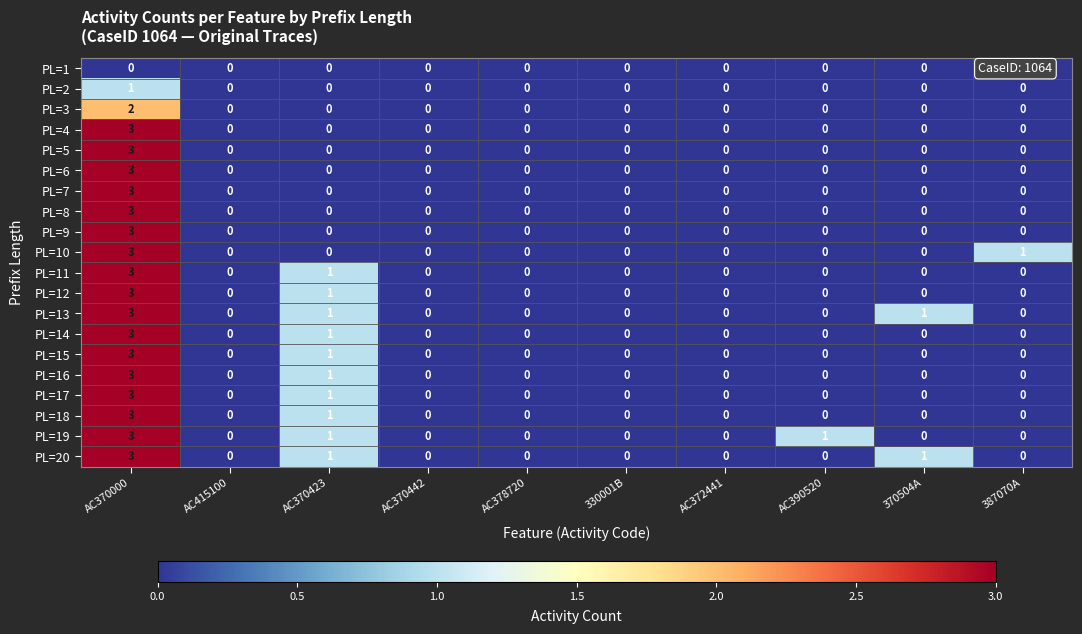

Is the value of PL=14 at 387070A greater than the value of PL=10 at 387070A?

No